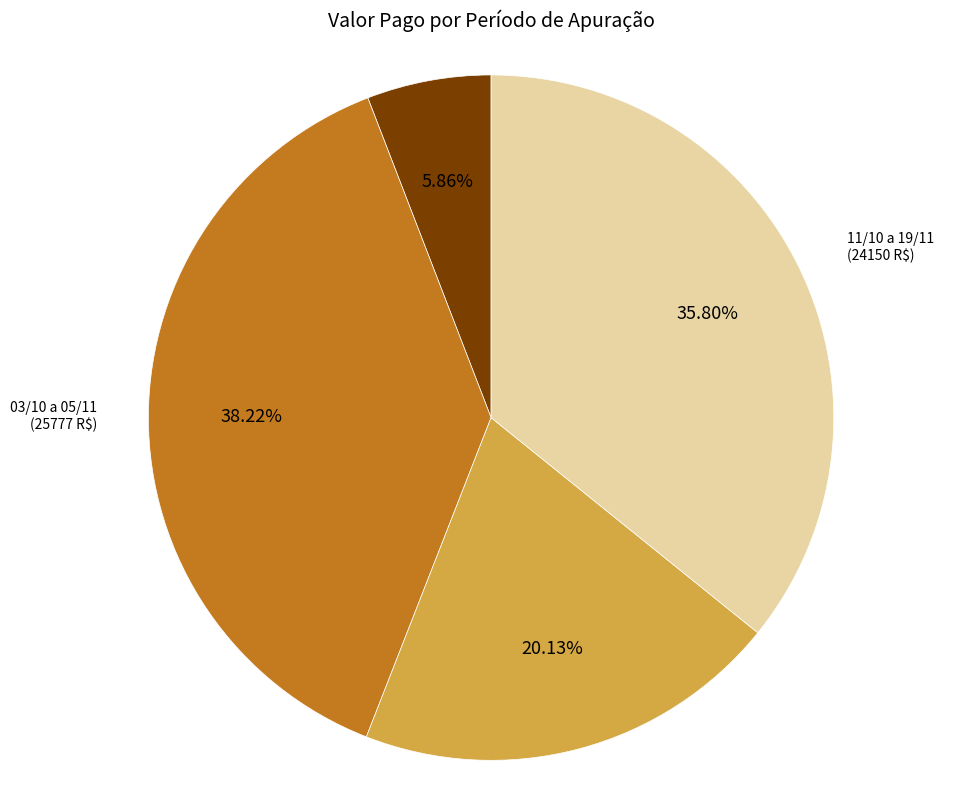

Rank the categories by value from highest to lowest.

03/10 a 05/11, 11/10 a 19/11, 07/10 a 09/11, 01/10 a 01/11